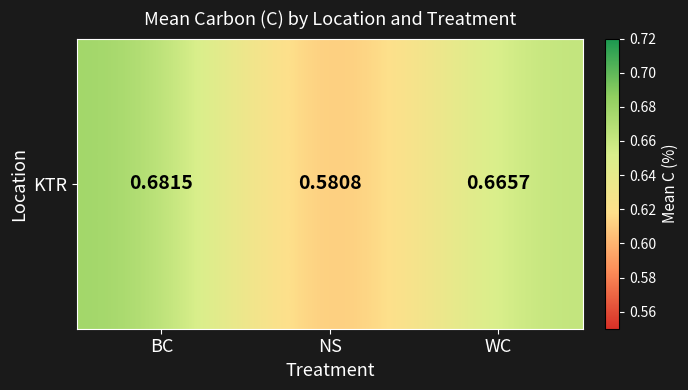

List the labels in order of value, smallest first.

NS, WC, BC